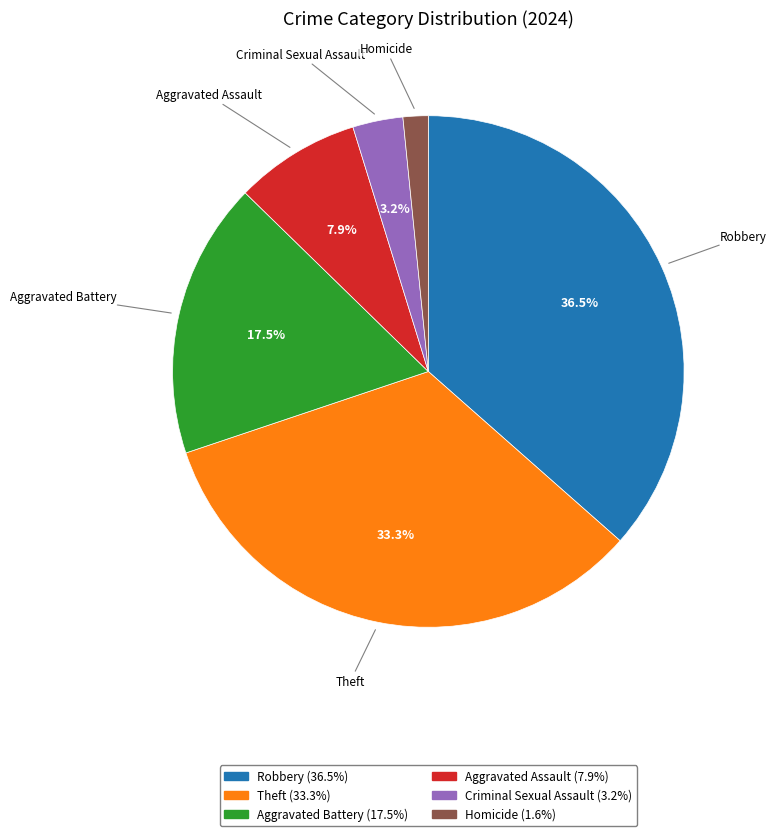

Which slice is the smallest?

Homicide